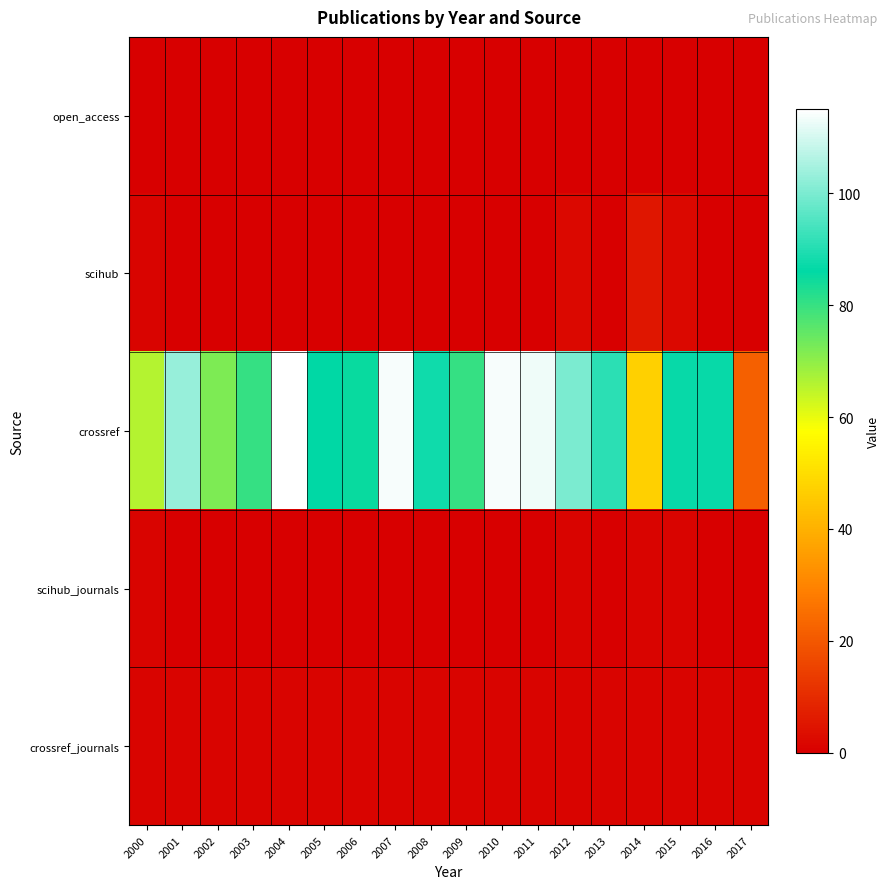

How many categories are shown in the chart?

18